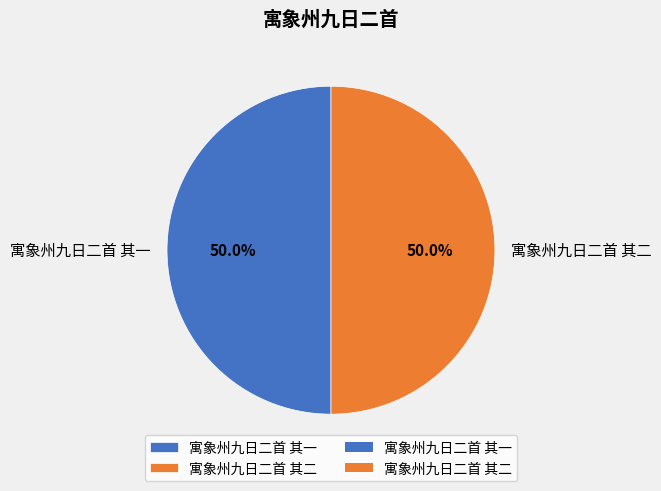

Is it true that 寓象州九日二首 其二 is 38% of the pie?

False